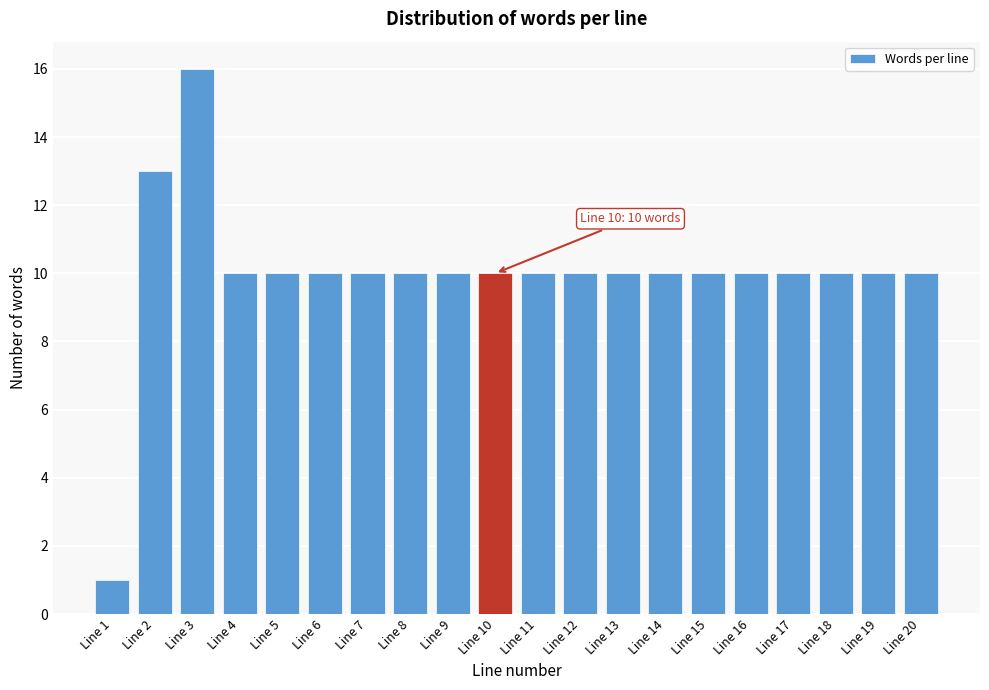

Reading left to right, what are all the values shown in this chart?

Line 1=1	Line 2=13	Line 3=16	Line 4=10	Line 5=10	Line 6=10	Line 7=10	Line 8=10	Line 9=10	Line 10=10	Line 11=10	Line 12=10	Line 13=10	Line 14=10	Line 15=10	Line 16=10	Line 17=10	Line 18=10	Line 19=10	Line 20=10